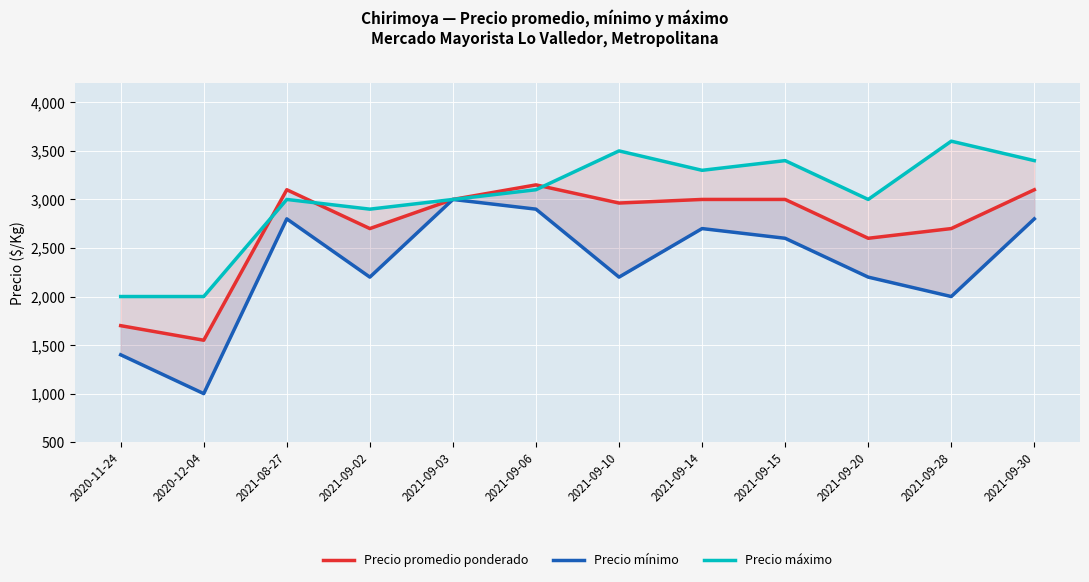

How many categories are shown in the chart?

12